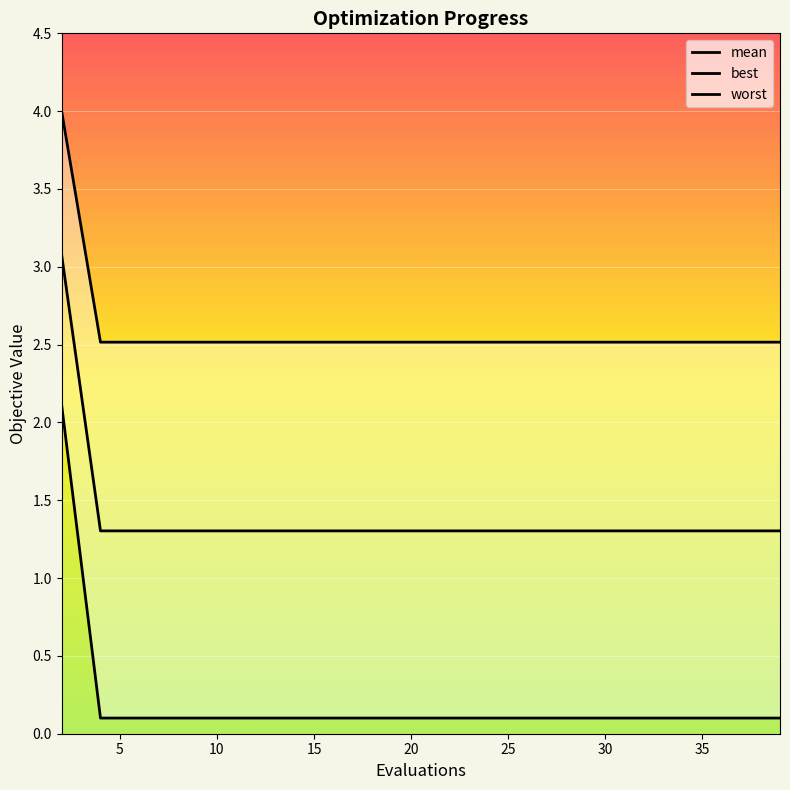

What is the minimum value for mean?

1.3